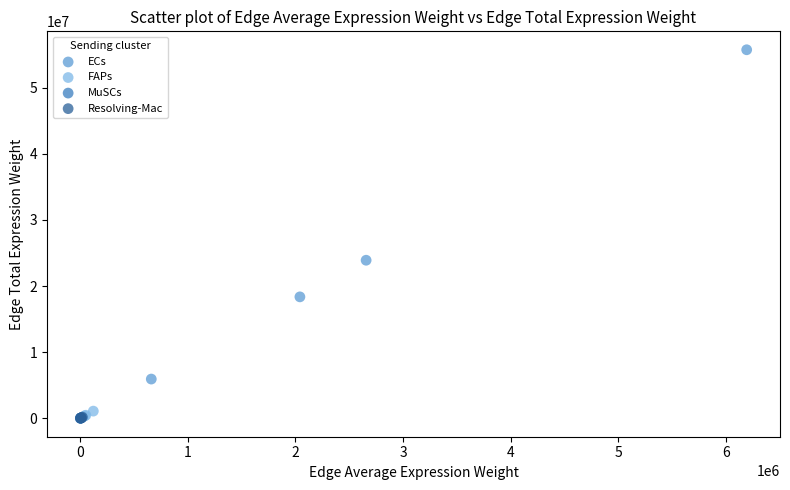

Which series has the widest spread of Y values?

ECs